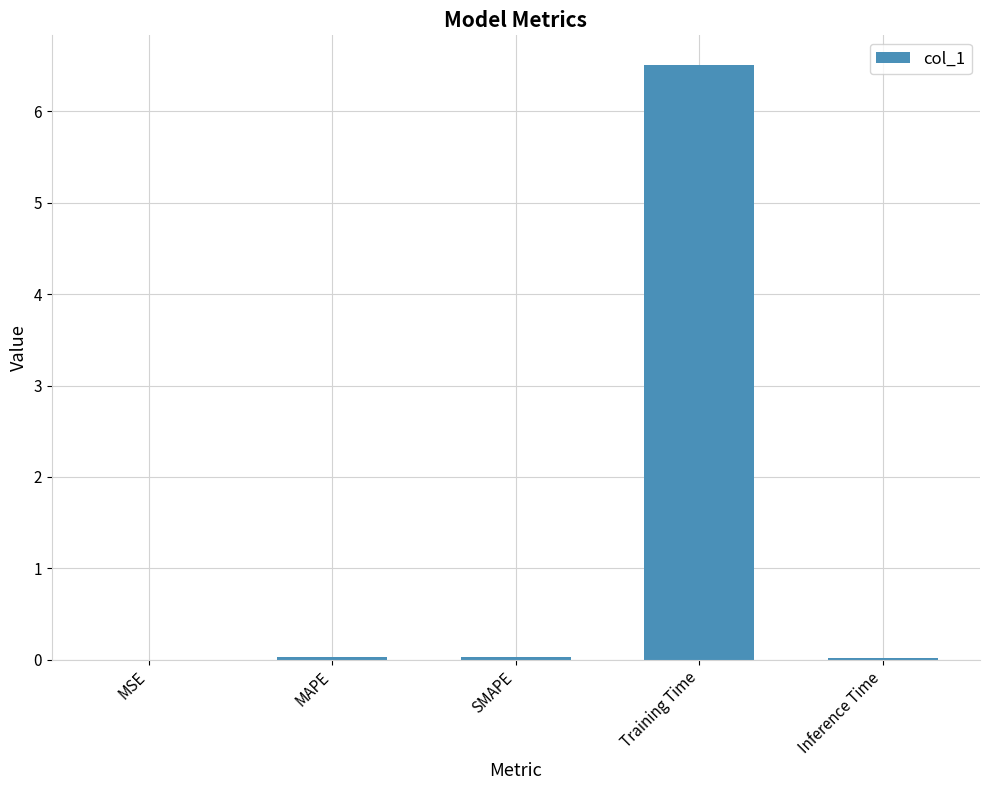

The chart shows a value of 0.0 at SMAPE. True or false?

True